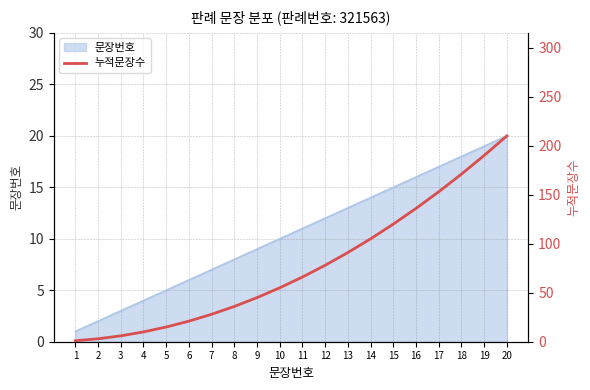

The value at 15 is 120. True or false?

True